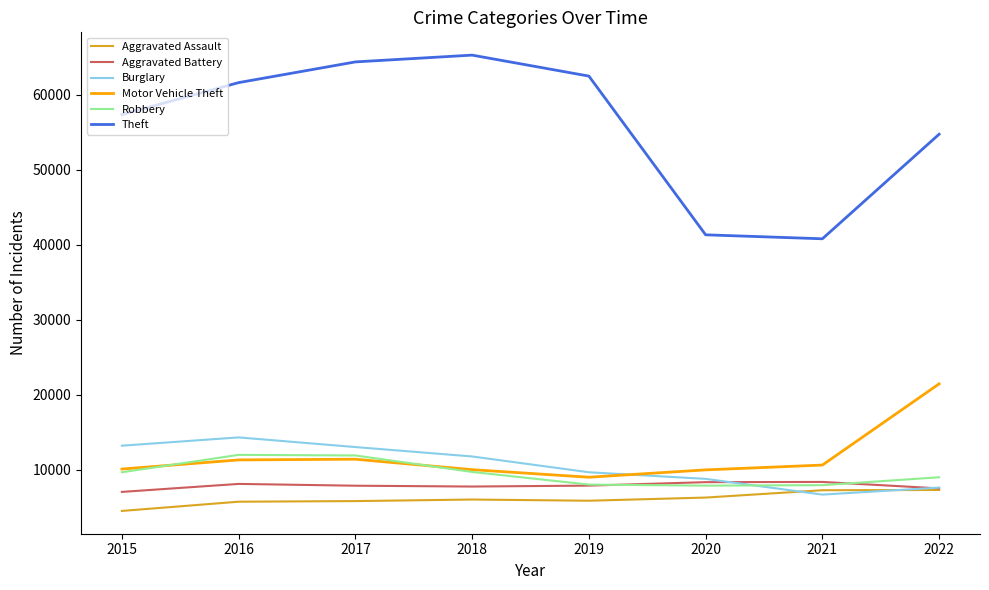

How many lines are shown in the chart?

6